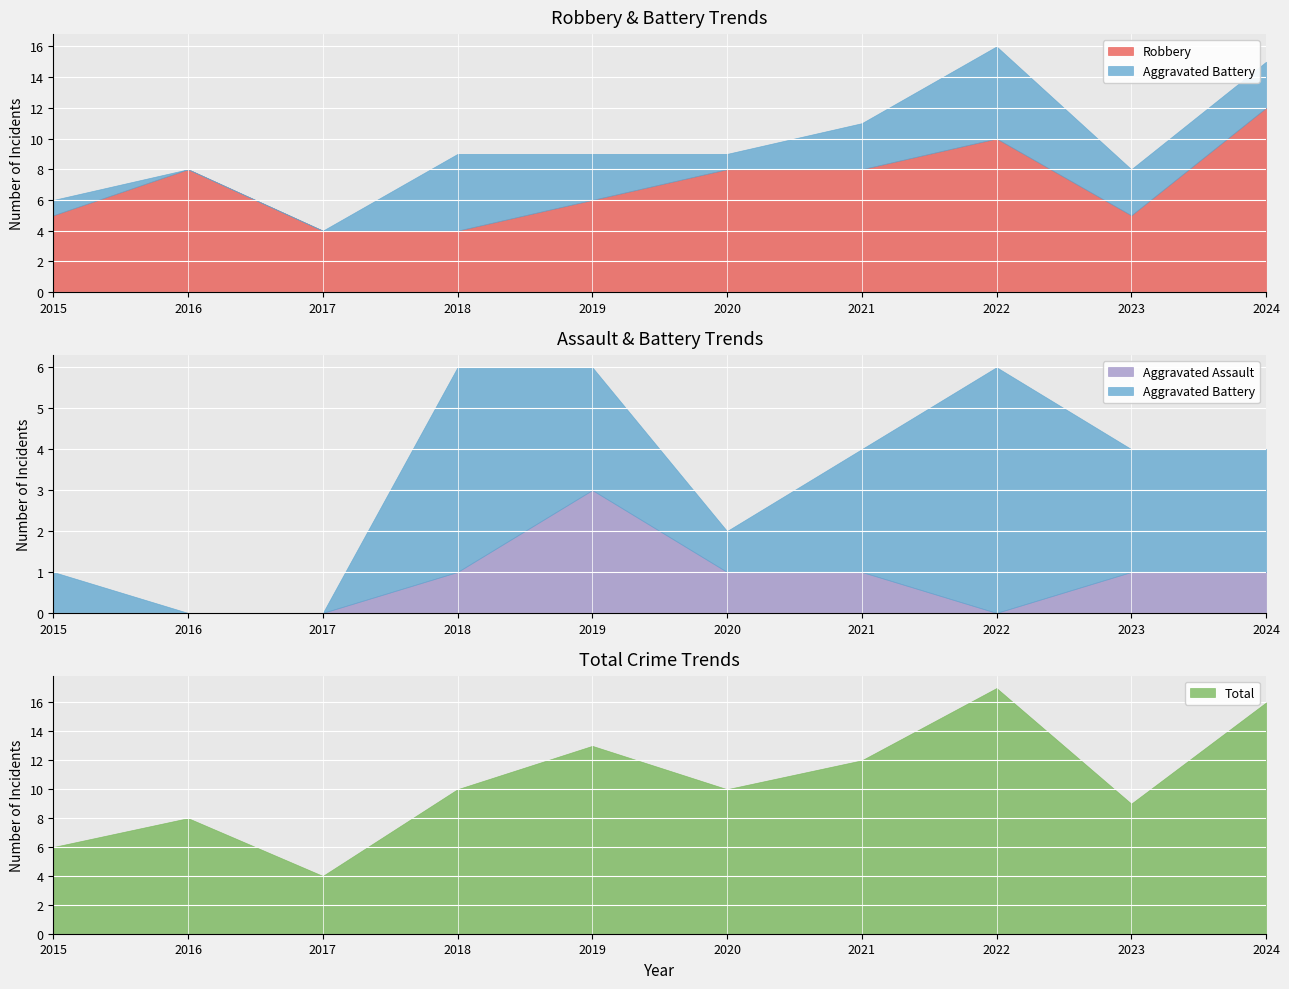

At how many categories does at least one series exceed 10?

4